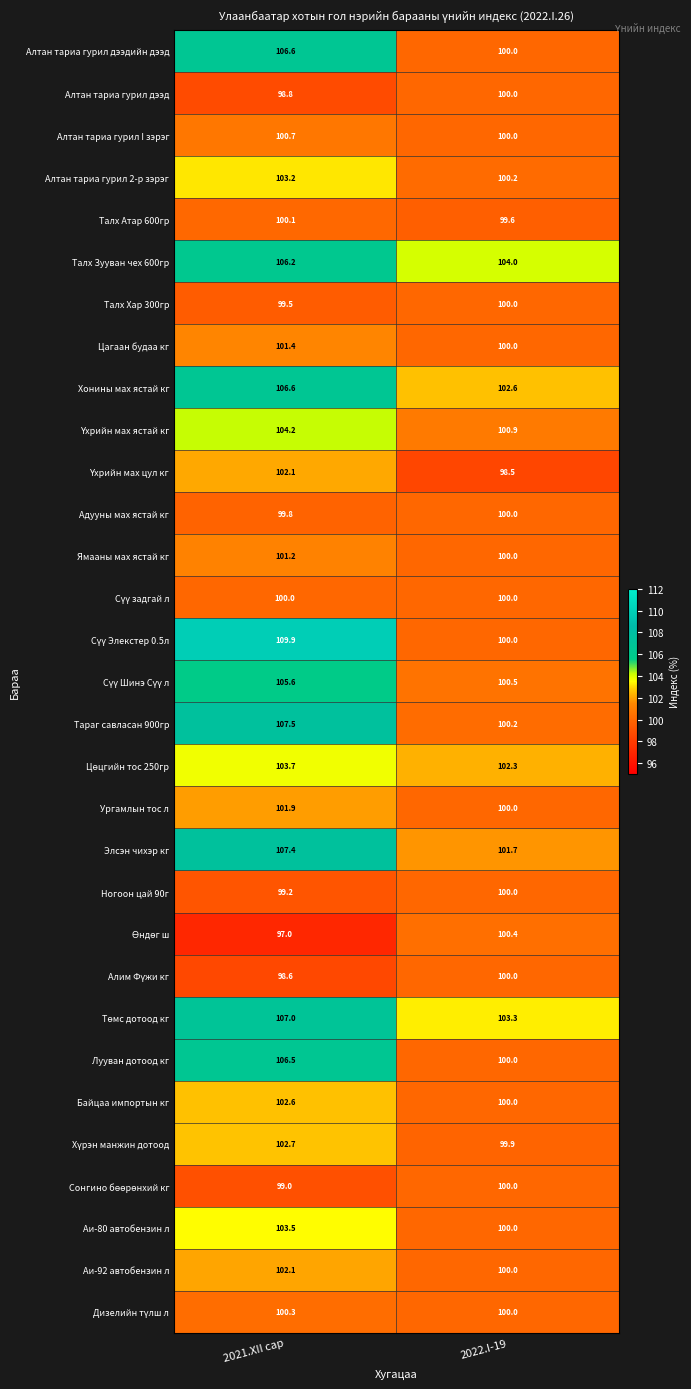

At which category is the sum across all series the highest?

2021.XII сар